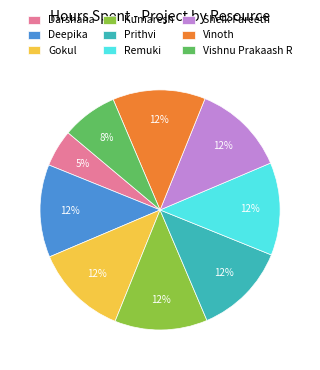

What percentage is the Prithvi slice, to the nearest percent?

12%